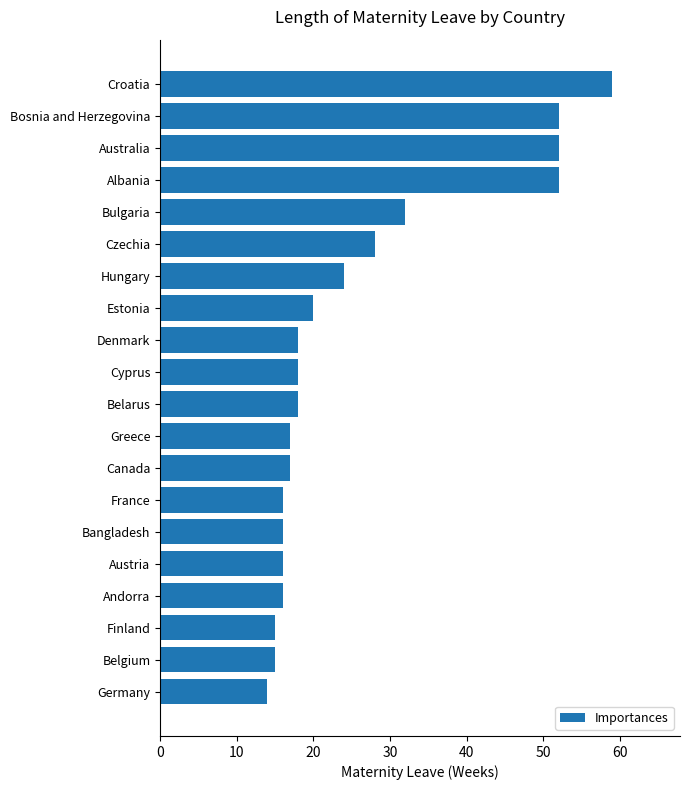

Approximately how many times larger is the value at Estonia compared to Greece?

1.2